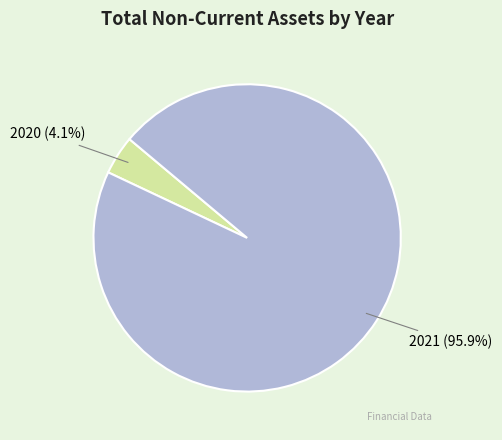

To the nearest percent, what portion does 2020 represent?

4%